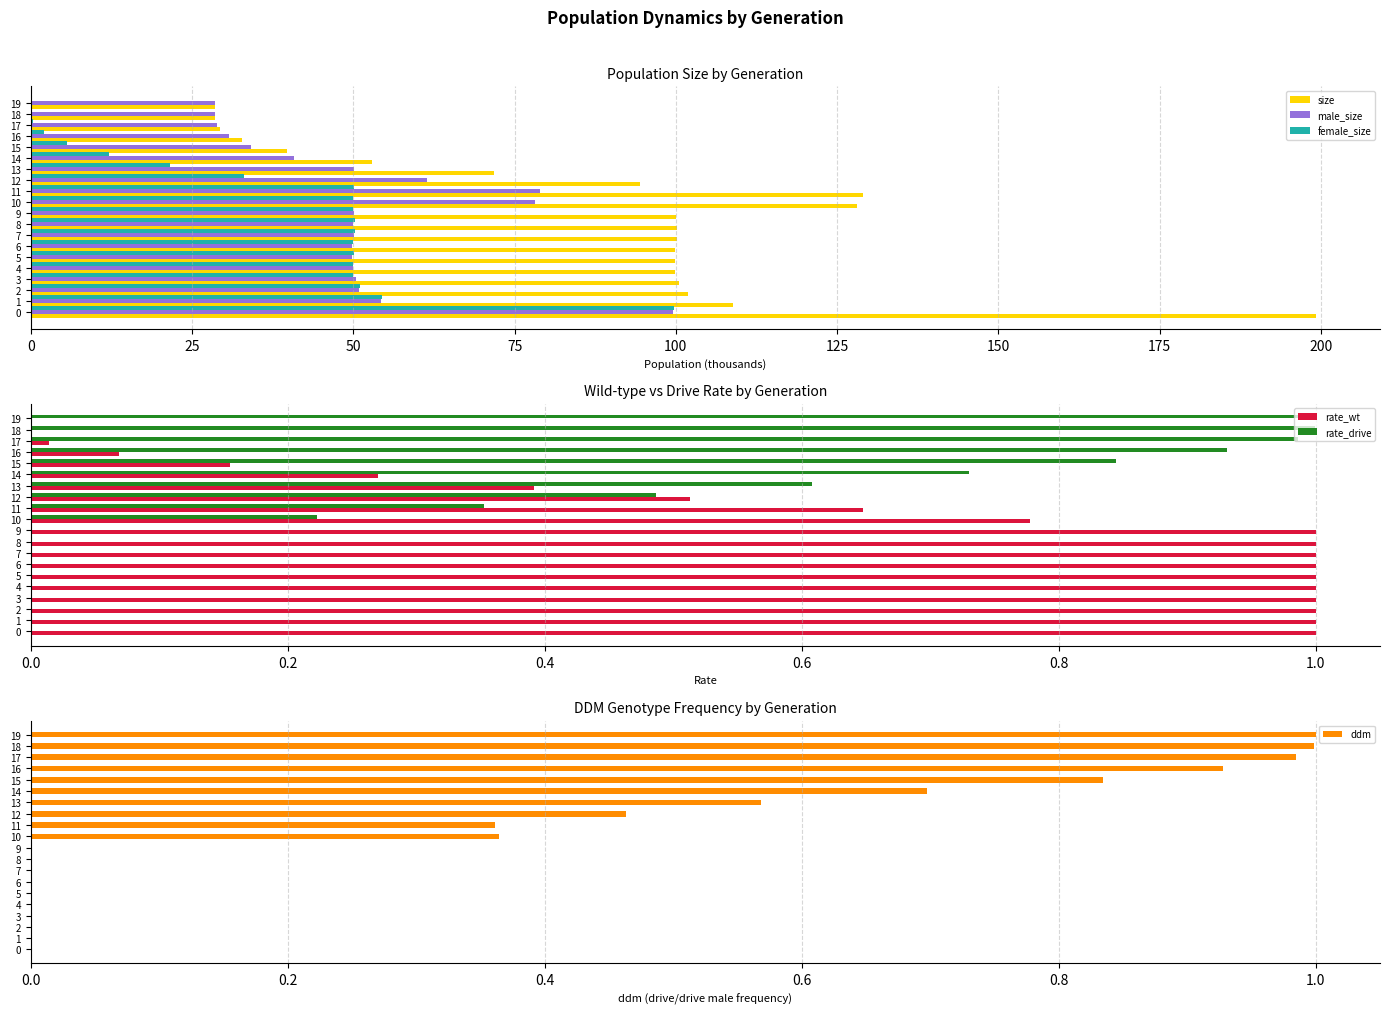

Count the number of categories in the chart.

20